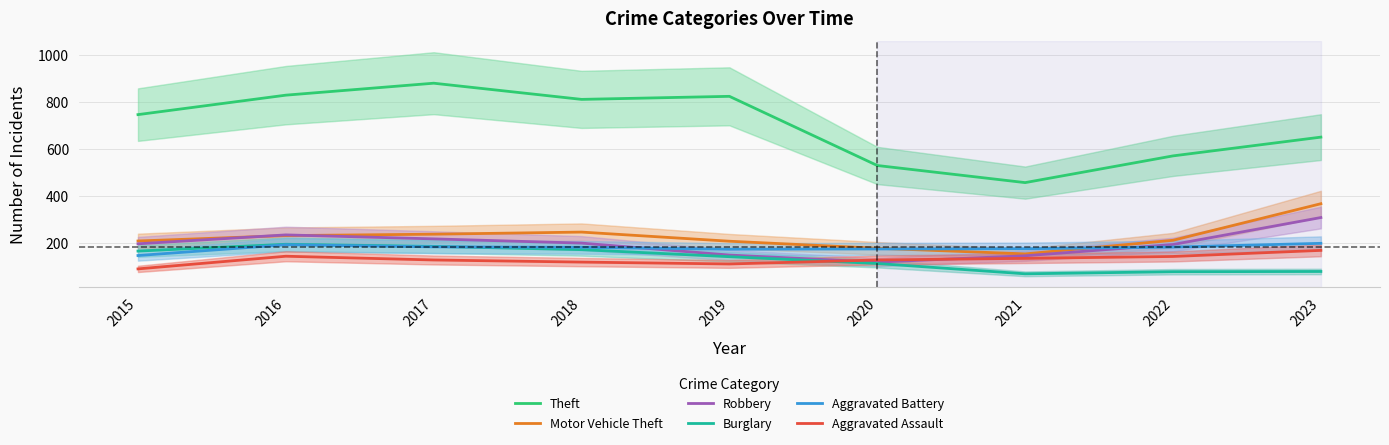

Which series ends up on top after the final intersection of Robbery and Aggravated Assault?

Robbery